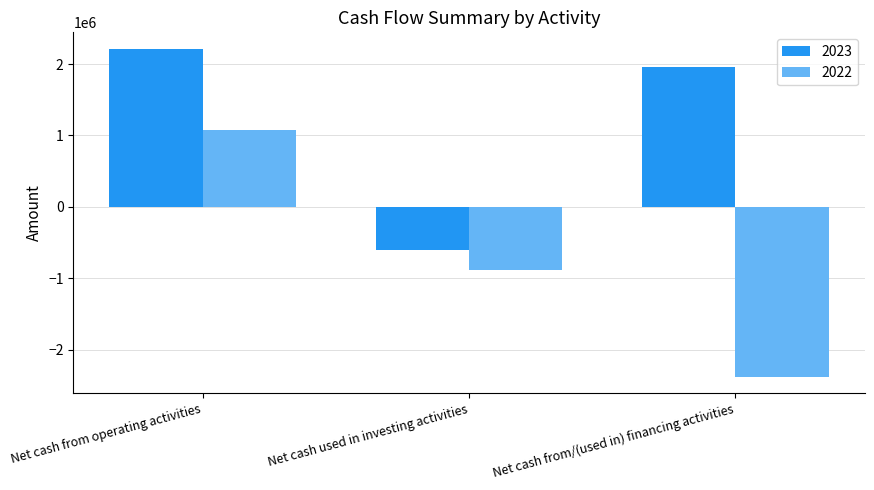

What is the sum of the 2023 values at Net cash from operating activities and Net cash used in investing activities?

1613291